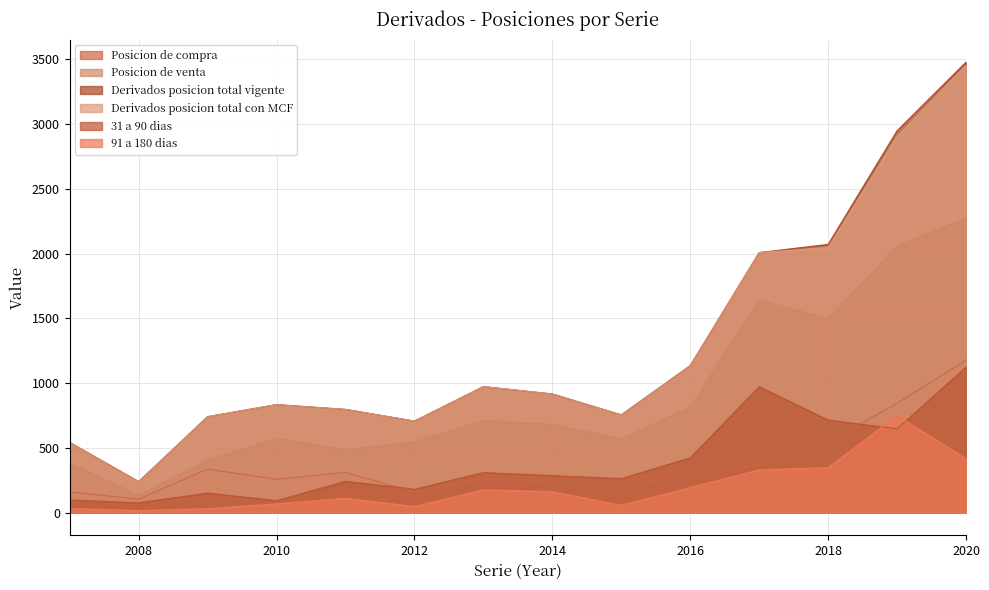

Which category has the highest value in the 31 a 90 dias series?

2020